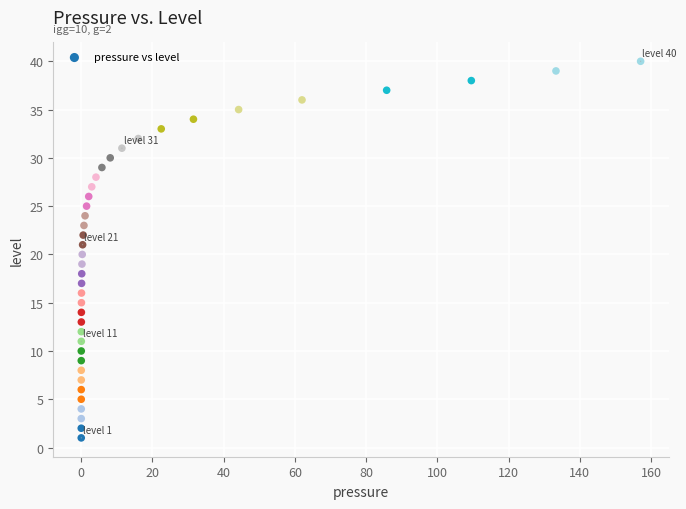

What is the range of Y values (max minus min)?

39